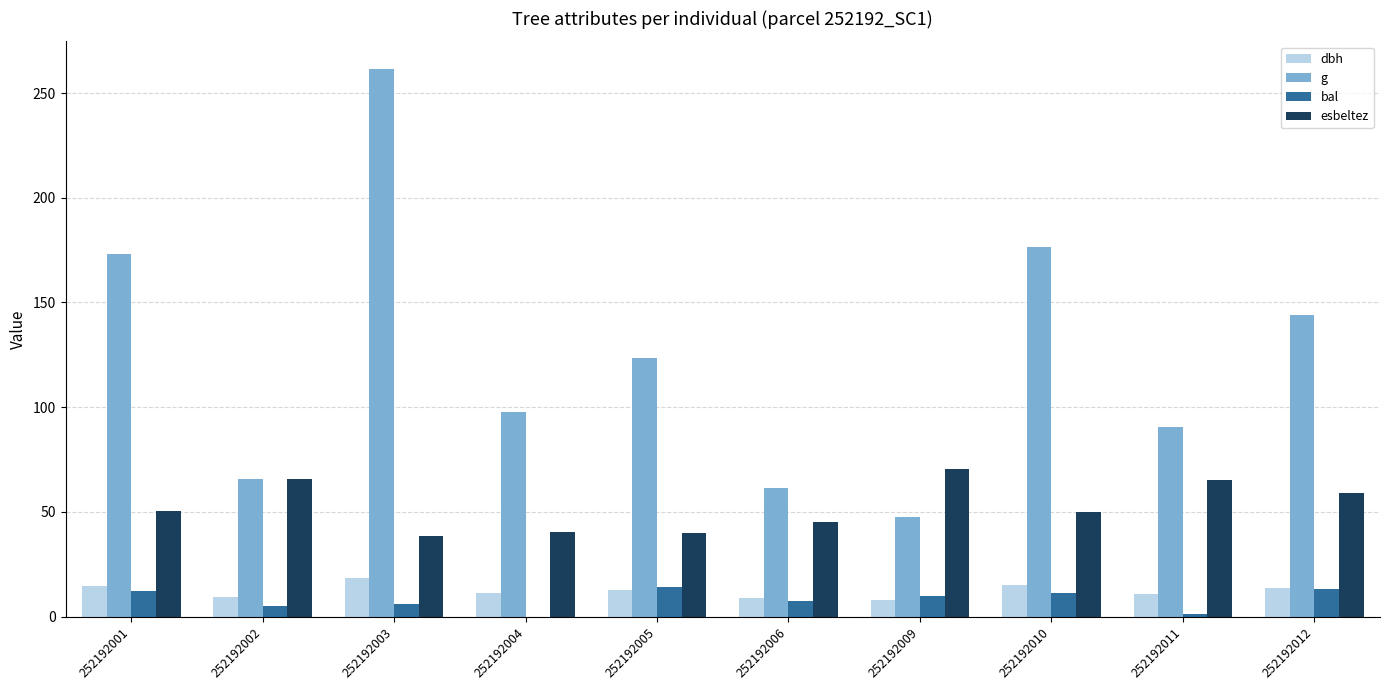

Between 252192003 and 252192005, which series saw the biggest shift?

g